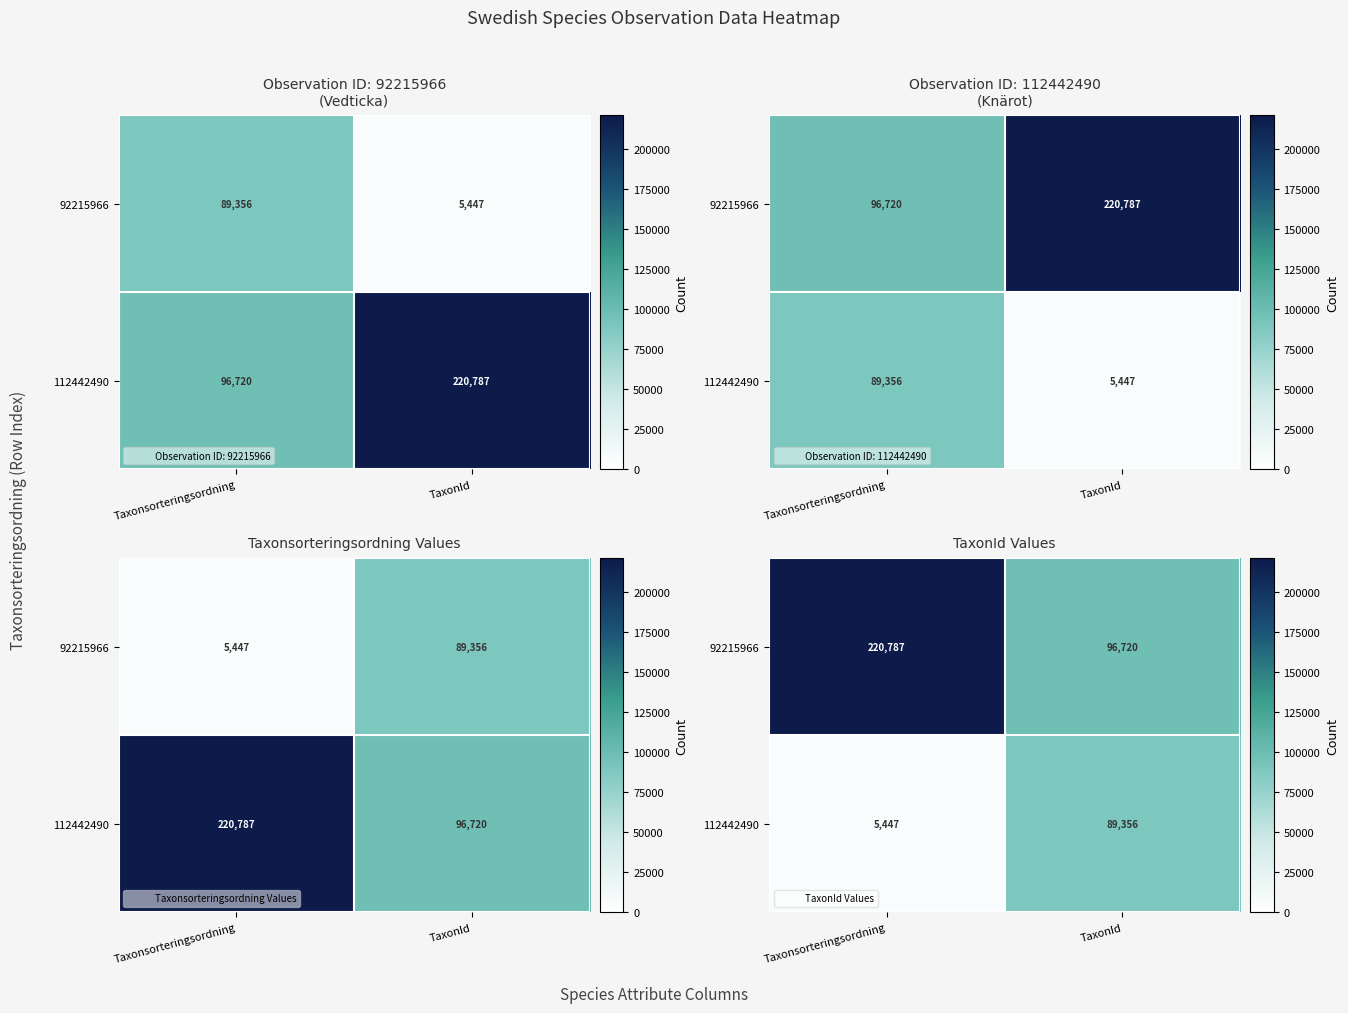

Which category has the lowest value in the 112442490 series?

Taxonsorteringsordning